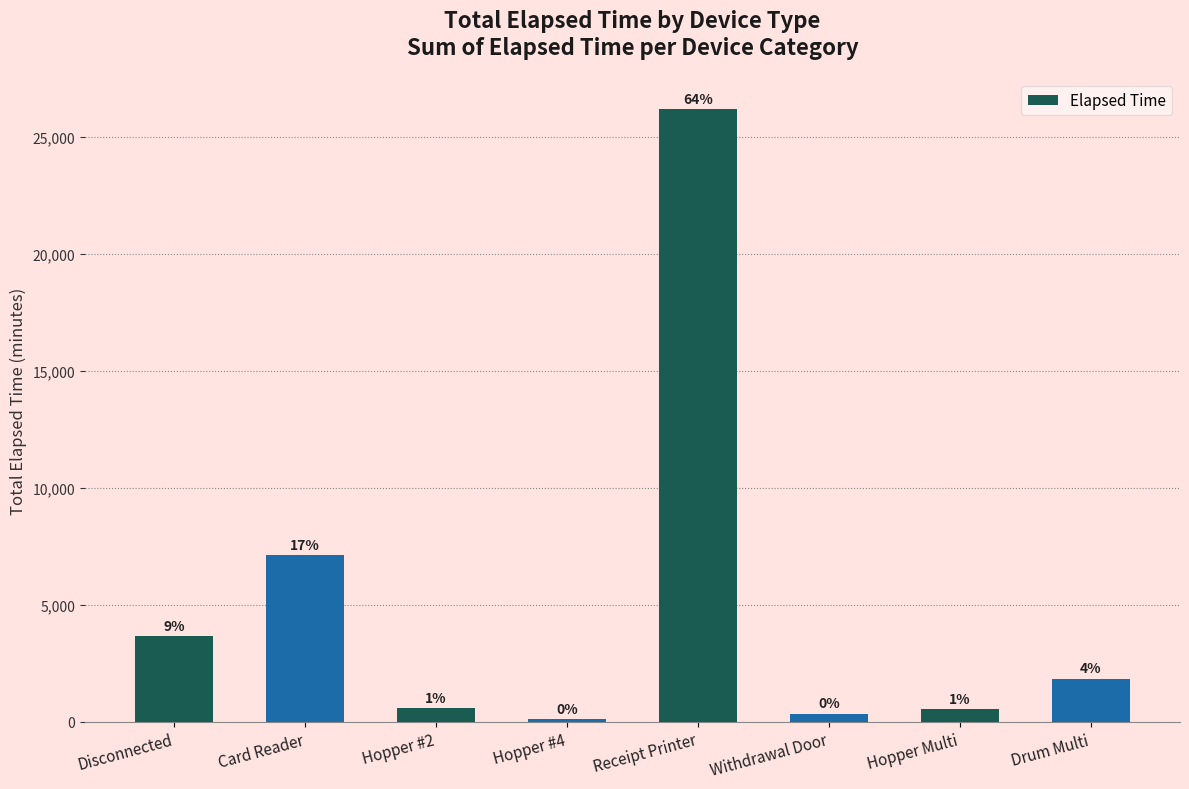

What is the sum of the values at Hopper Multi and Card Reader?

7635